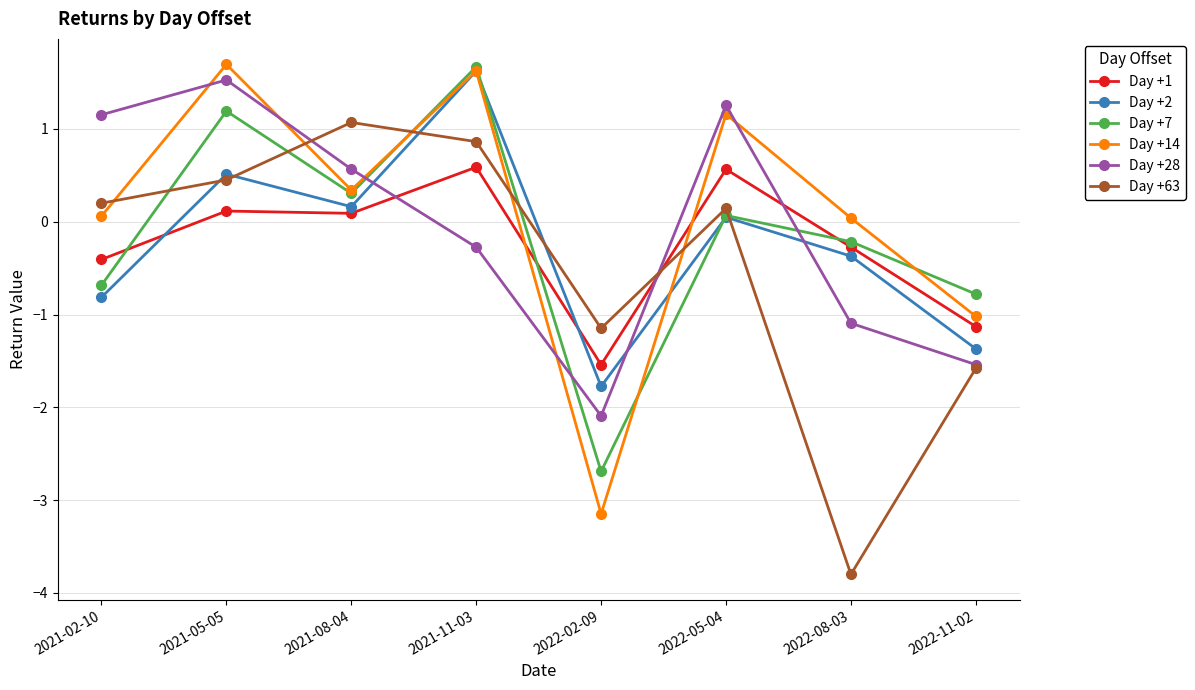

What is the highest value of the Day +1 series?

0.6